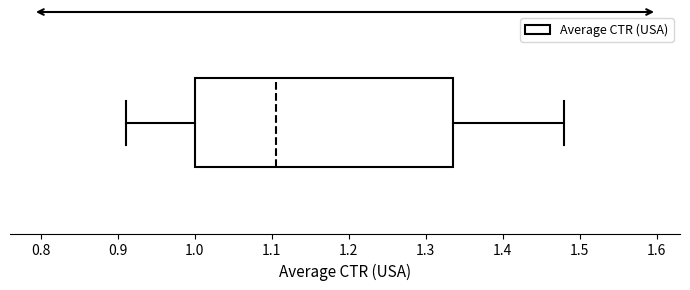

Read this box plot against the x-axis: the position of the median line, the range covered by the box, and the ends of both whiskers. The values are not printed on the chart, so give them approximately, as read against the axis.

median 1.11, box 1.00 to 1.34, whiskers 0.91 to 1.48